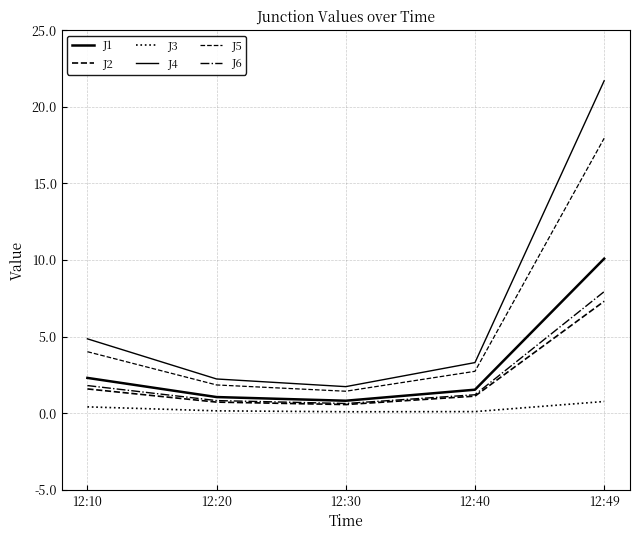

Where is the first local minimum for J1?

12:30